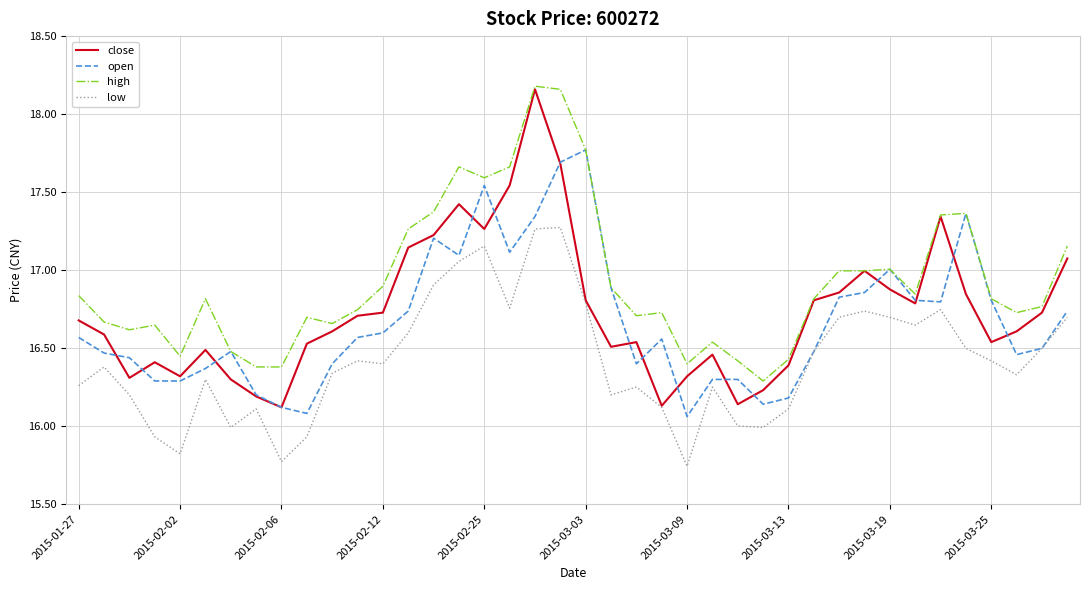

Which series has the largest range (max minus min)?

close